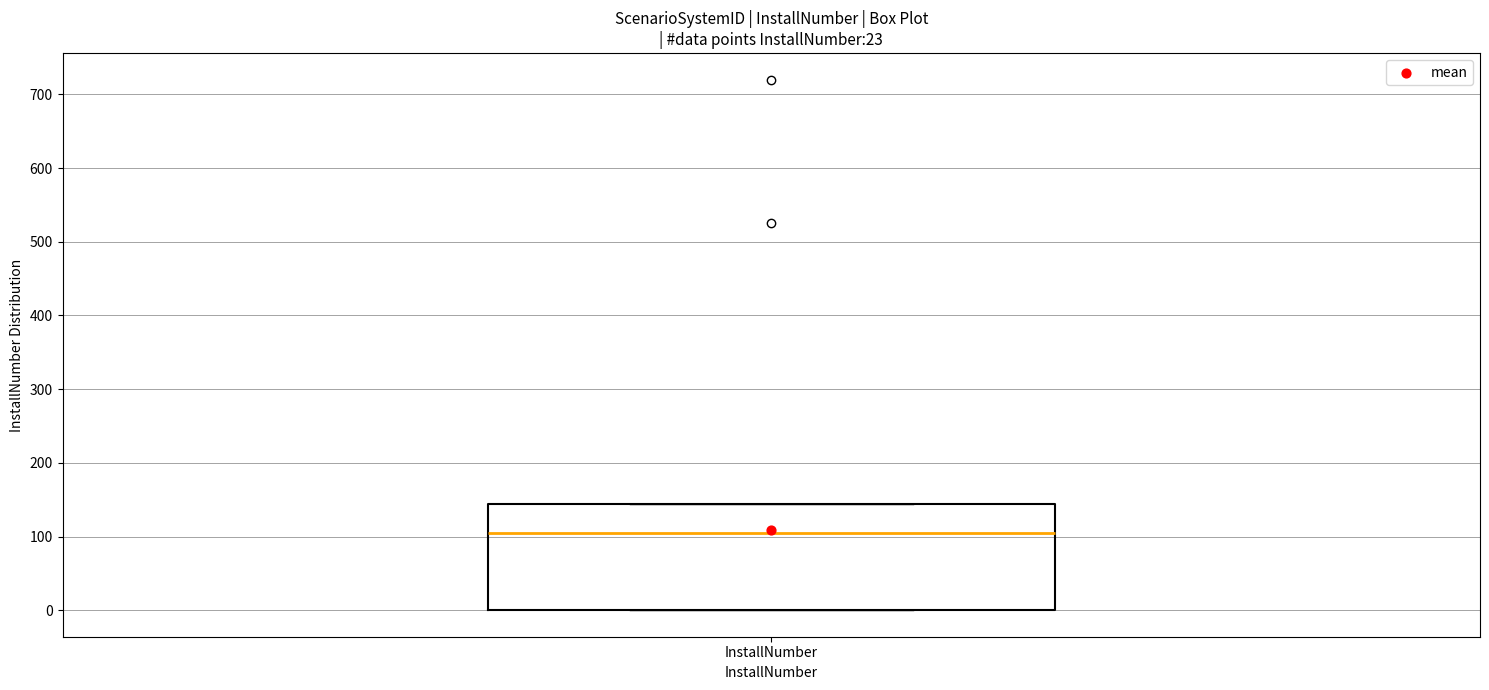

Read this box plot against the y-axis: the position of the median line, the range covered by the box, and the ends of both whiskers. The values are not printed on the chart, so give them approximately, as read against the axis.

median 110, box 0 to 140, whiskers 0 to 140